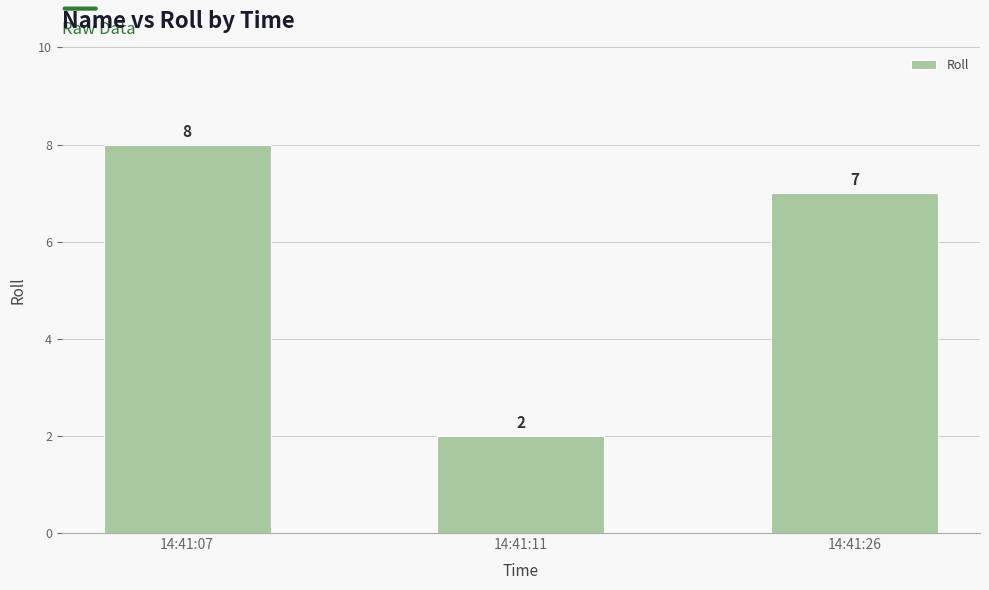

Which label corresponds to the largest value in the chart?

14:41:07